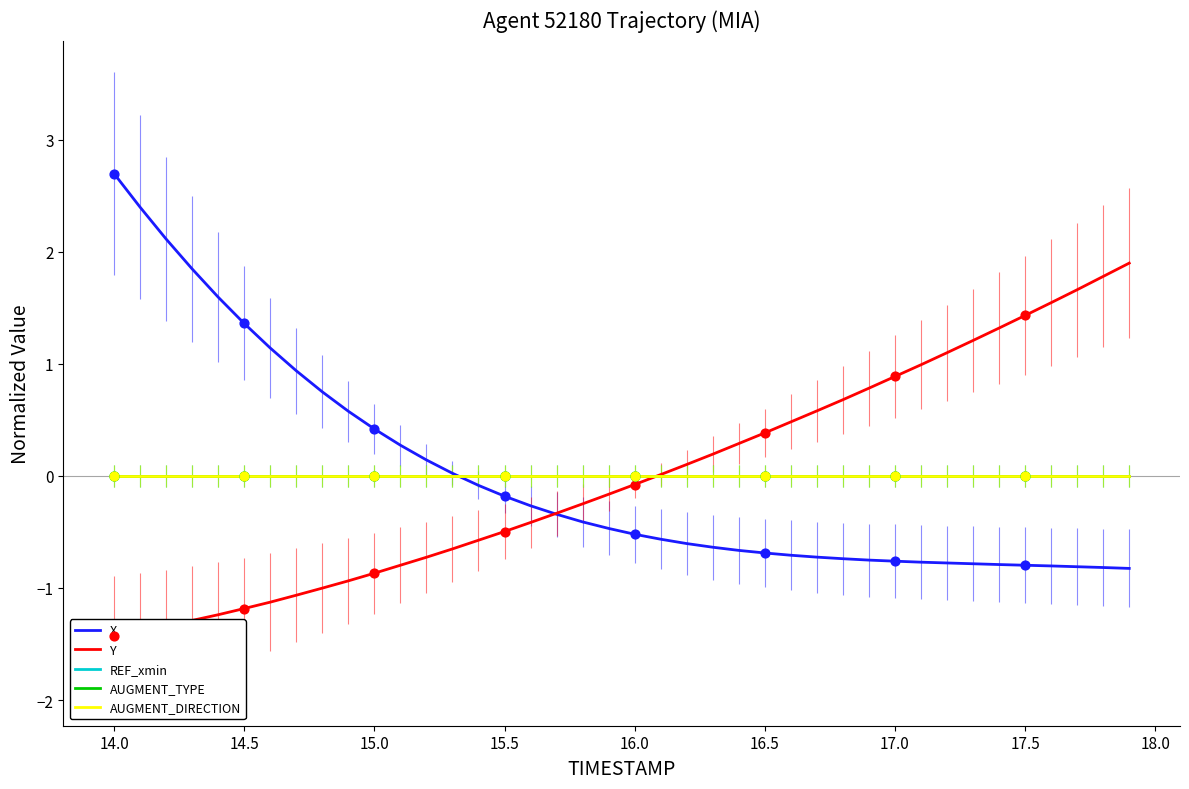

Is the value of X at 16.0 greater than the value of AUGMENT_DIRECTION at 17?

Yes